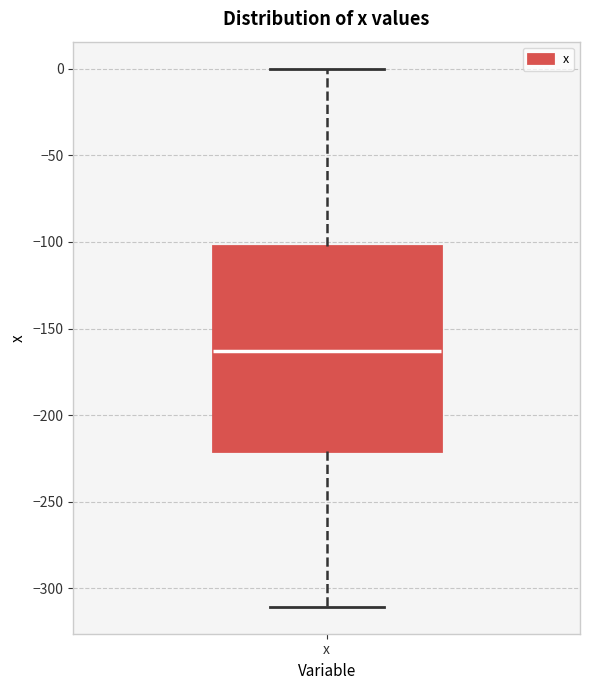

Transcribe this box plot: give where the median line is, the range the box spans, and where the two whiskers end, as read against the y-axis. The values are not printed on the chart, so give them approximately, as read against the axis.

median -165, box -220 to -100, whiskers -310 to 0